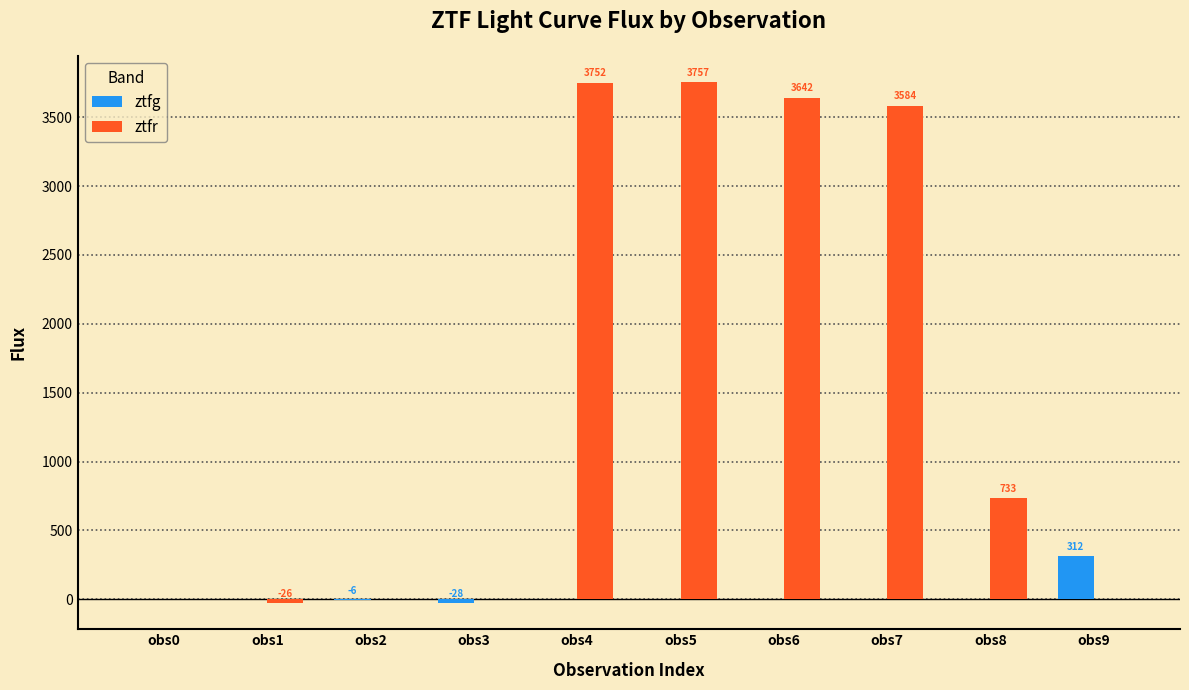

What is the sum of all ztfr values?

15441.8